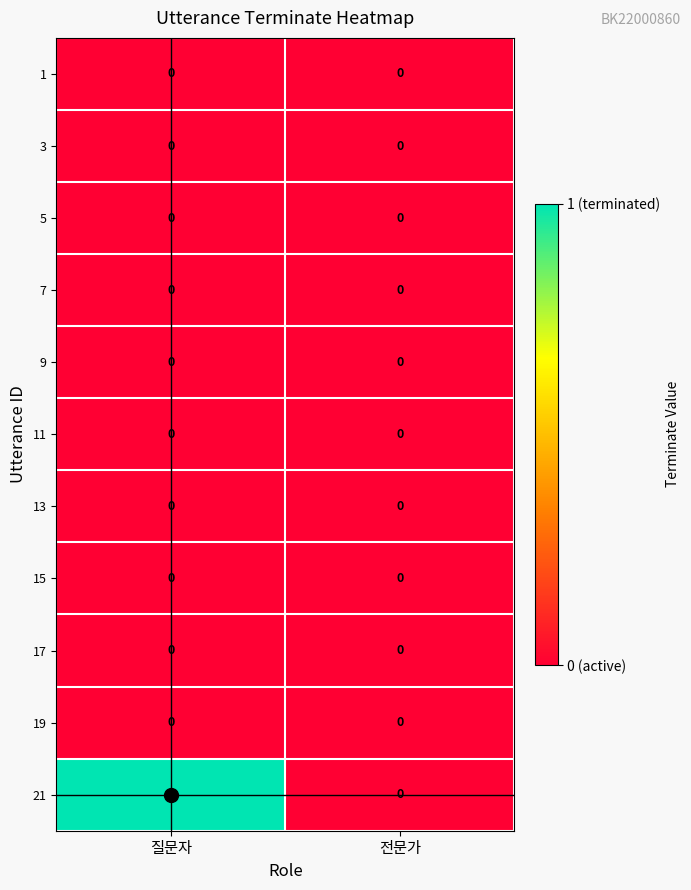

At which category is the sum across all series the highest?

질문자